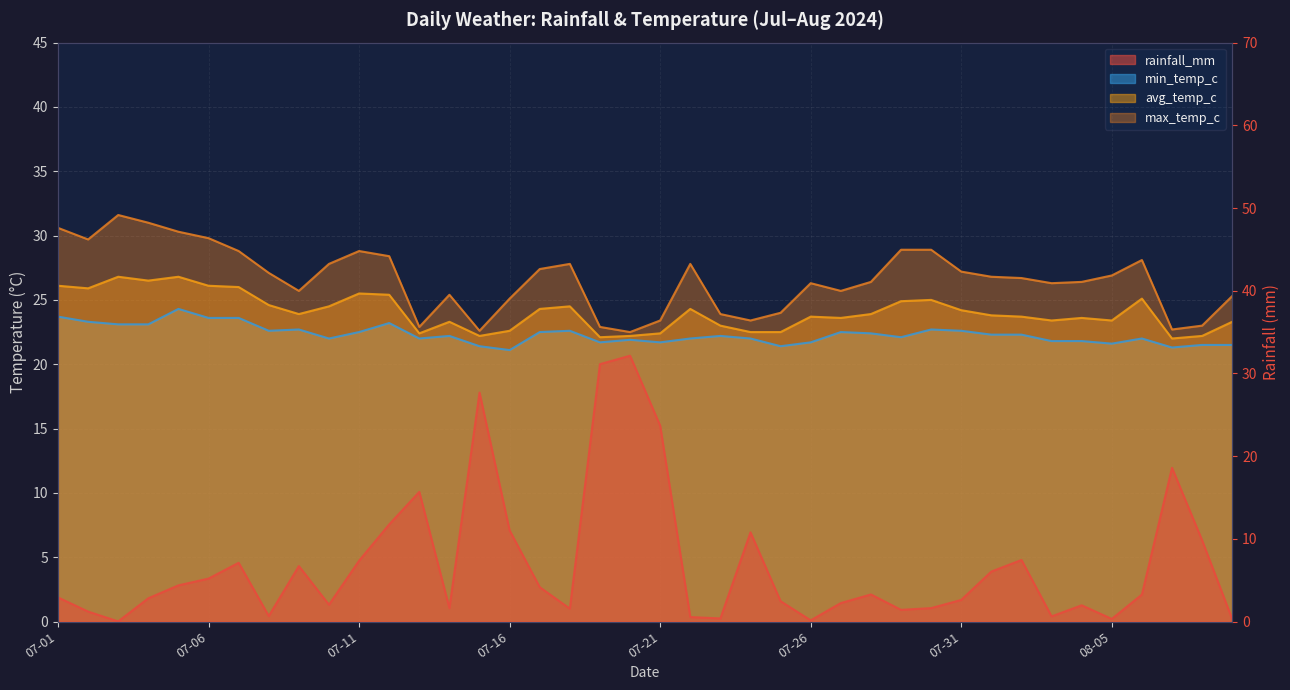

What is the total value across all series at 2024-07-13?

83.0